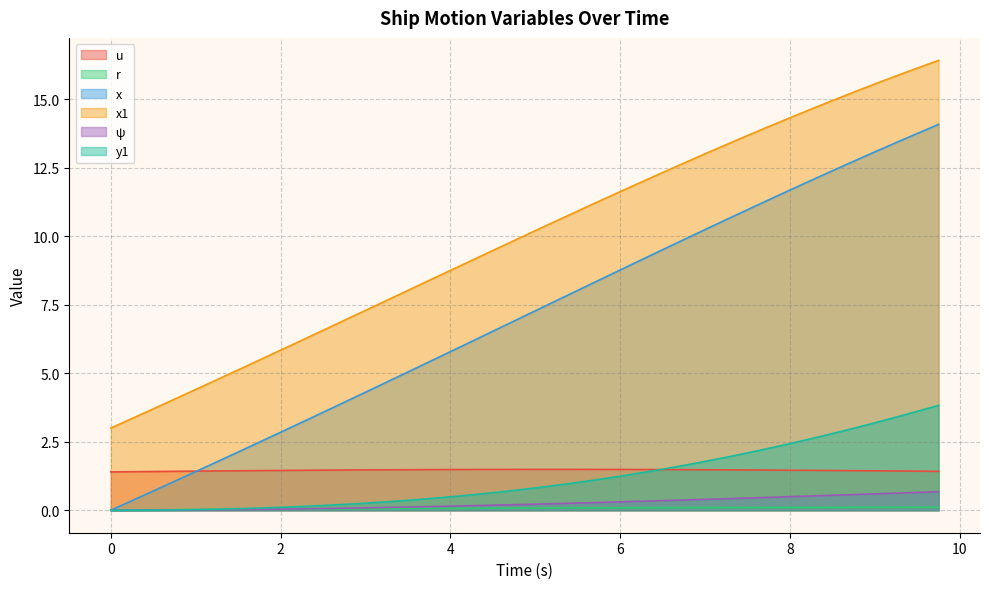

Rank the series by their maximum value, from lowest to highest.

r, ψ, u, y1, x, x1